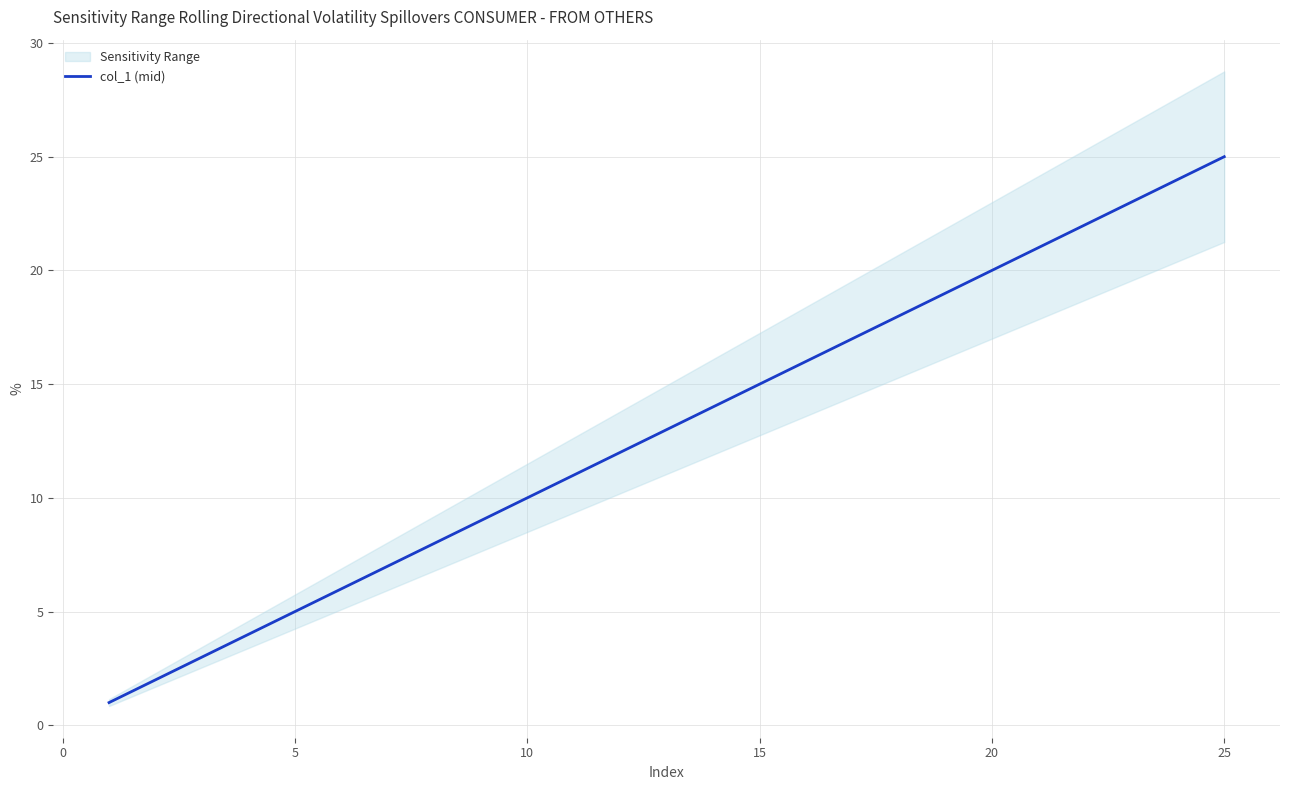

Is this an area chart (filled region under the line)?

No